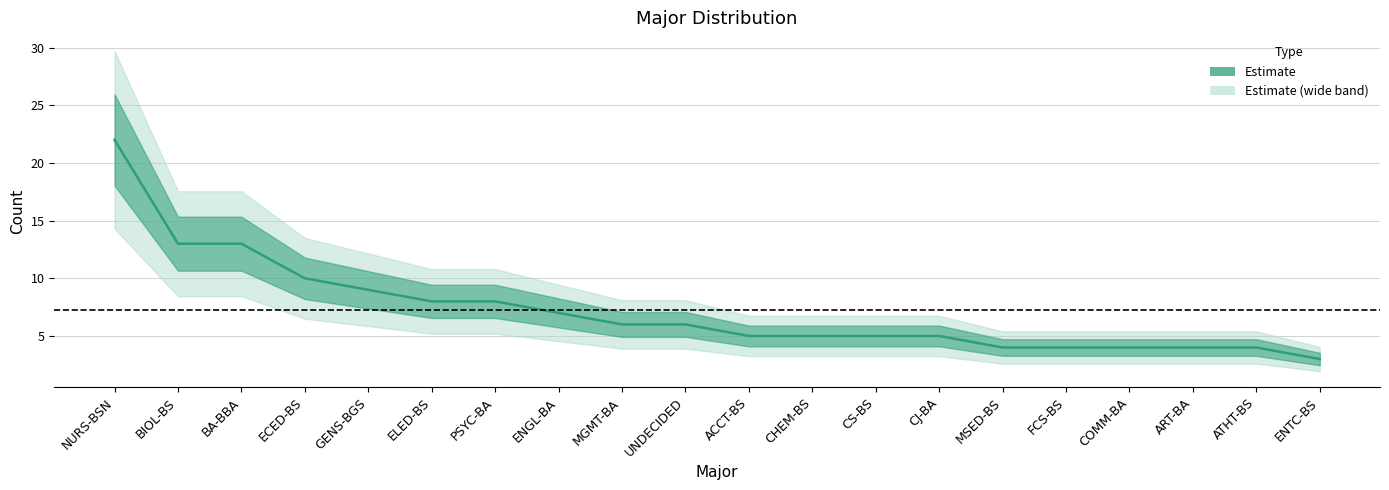

The chart shows a value of 2 at MSED-BS. True or false?

False